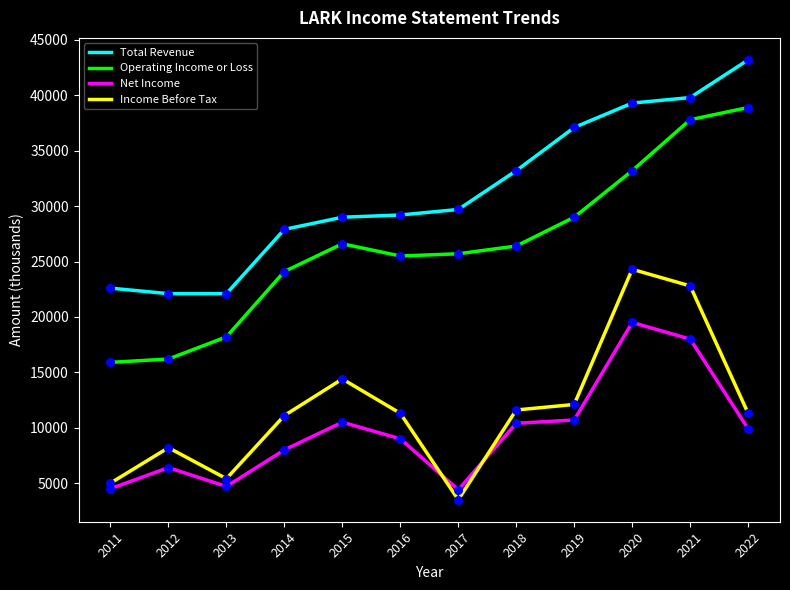

At which category is the sum across all series the highest?

2021